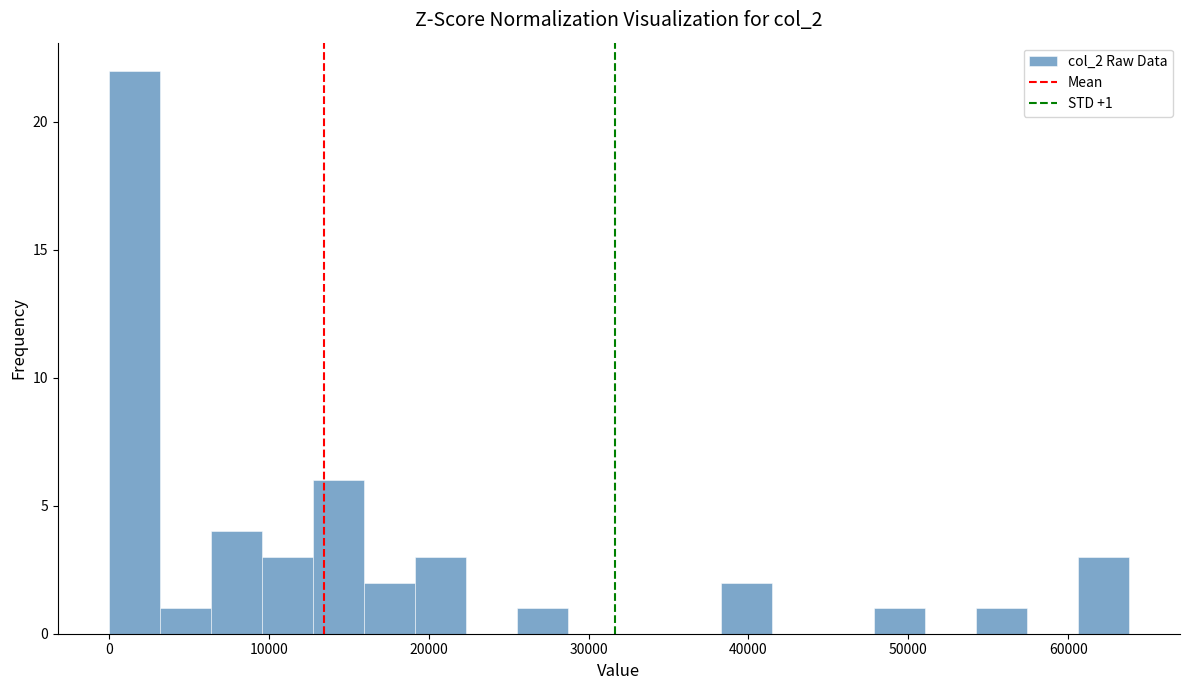

Around what value on the x-axis is the tallest bar? Give the approximate position of its centre, as read against the axis.

2000